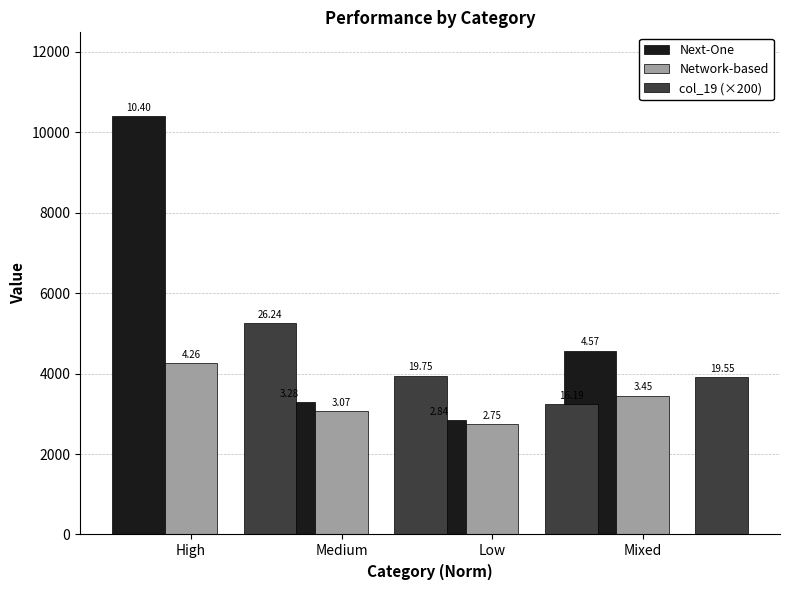

Reading left to right, what are all the values shown in this chart?

Next-One: 10398.5	3282.2	2844.9	4570.0
Network-based: 4255.5	3066.4	2748.4	3450.4
col_19 (×200): 5248.7	3949.6	3238.4	3910.4